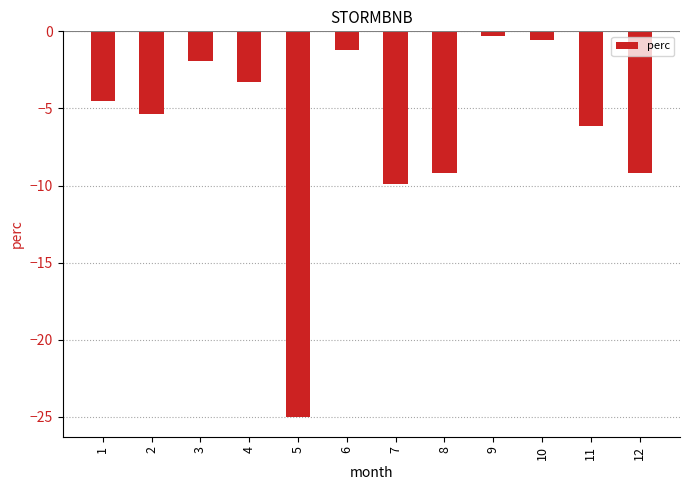

How many data points are above -4?

5